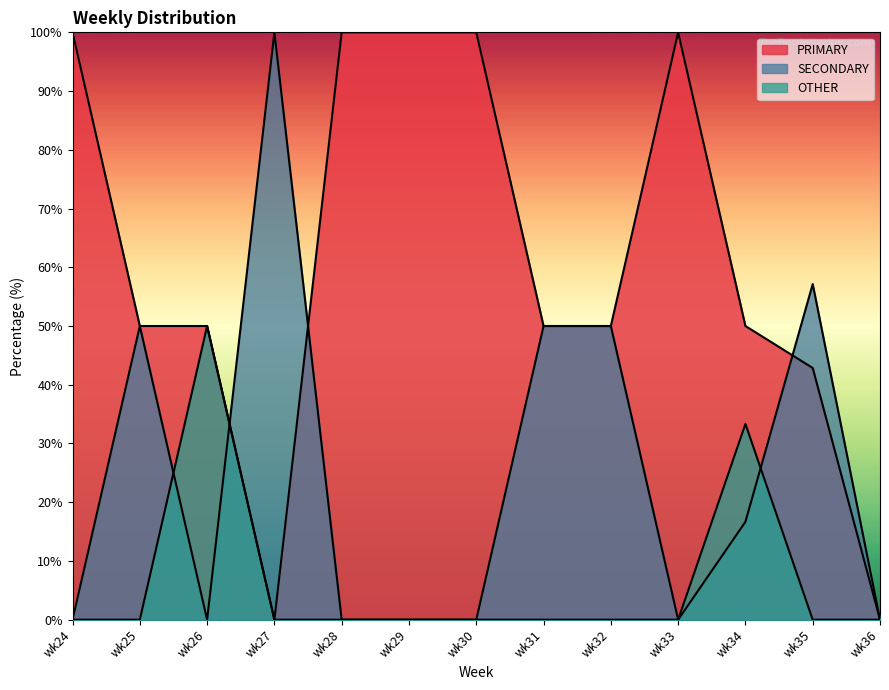

What is the average value of the SECONDARY series?

24.9